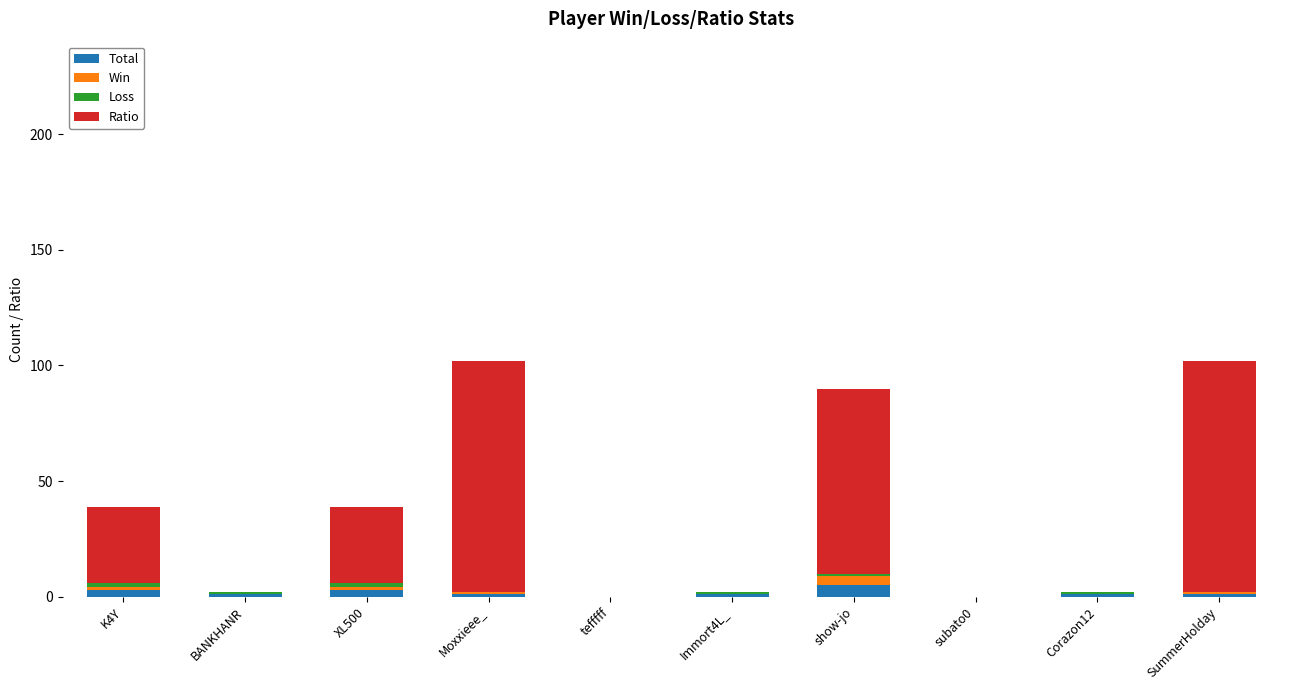

What is the maximum value for Total?

5